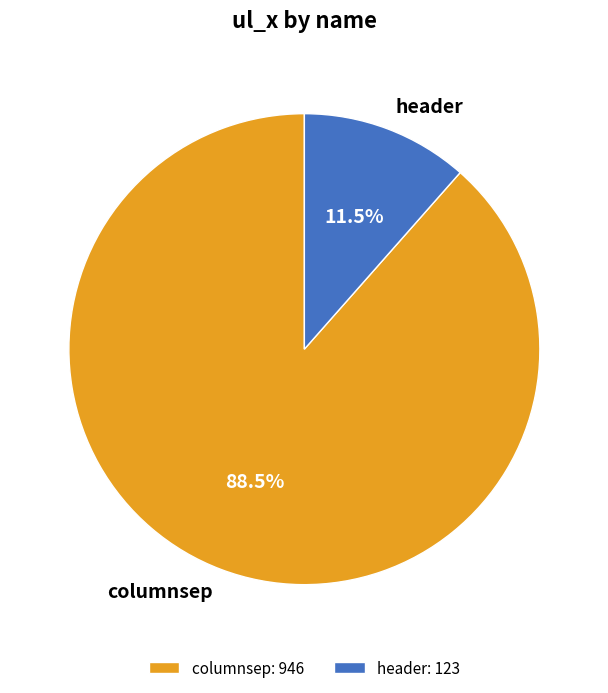

Rank the categories by value from highest to lowest.

columnsep, header